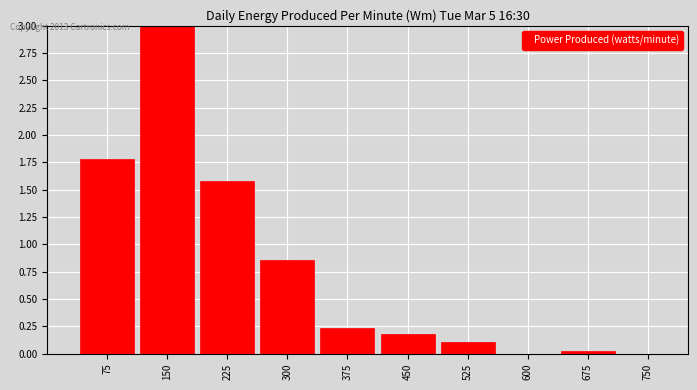

What is the sum of the values at 450 and 225?

1.8